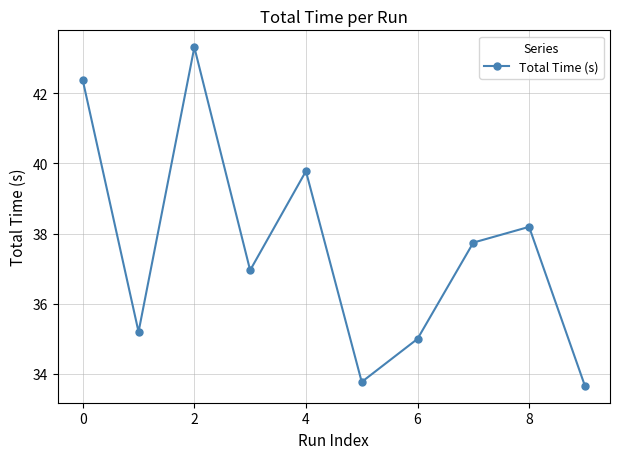

What is the difference between the maximum and minimum values?

9.7